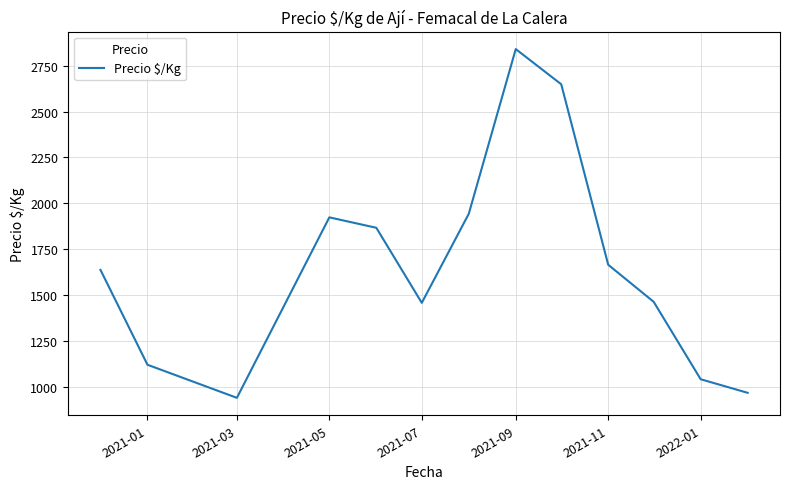

What is the difference between the maximum and minimum values?

1900.9